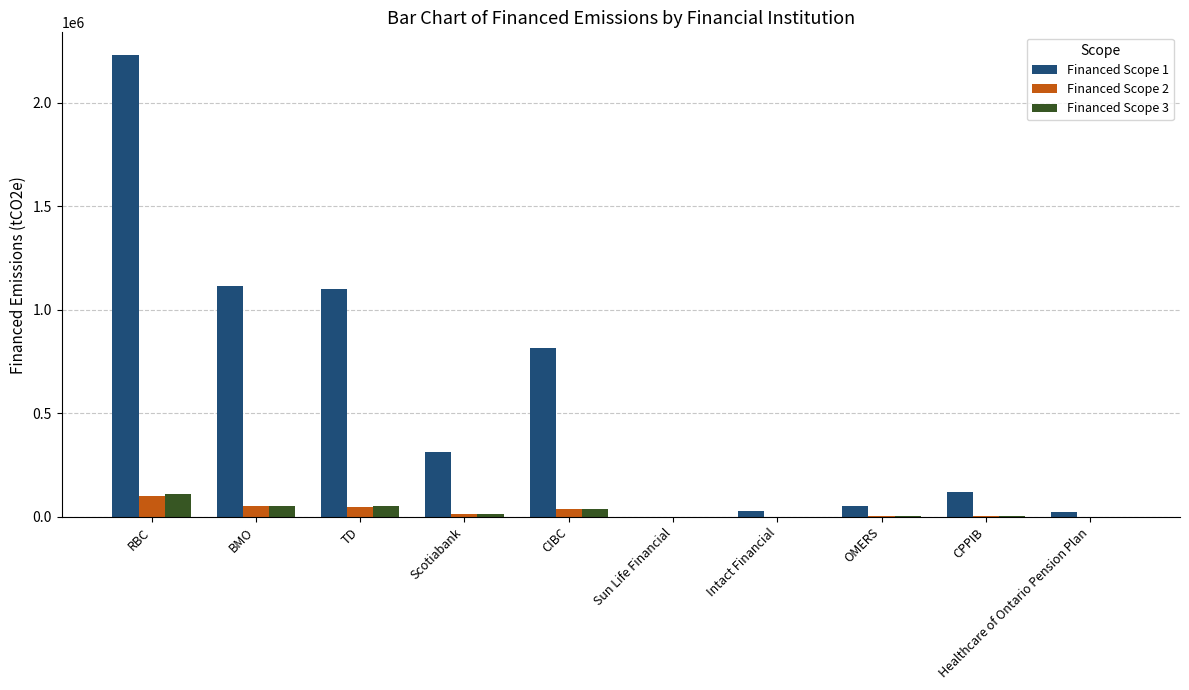

How many groups of bars are there?

10